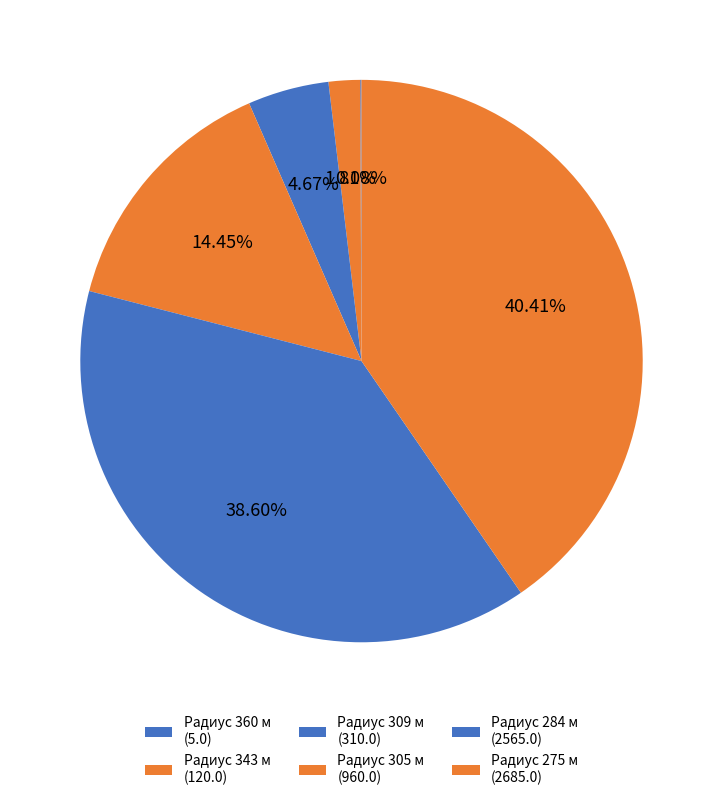

To the nearest percent, what is the difference between the largest and smallest slice percentages?

40%